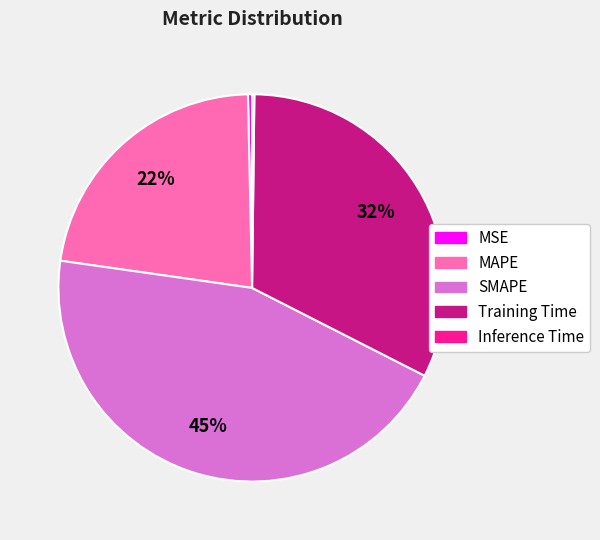

Which category has the biggest portion of the pie?

SMAPE